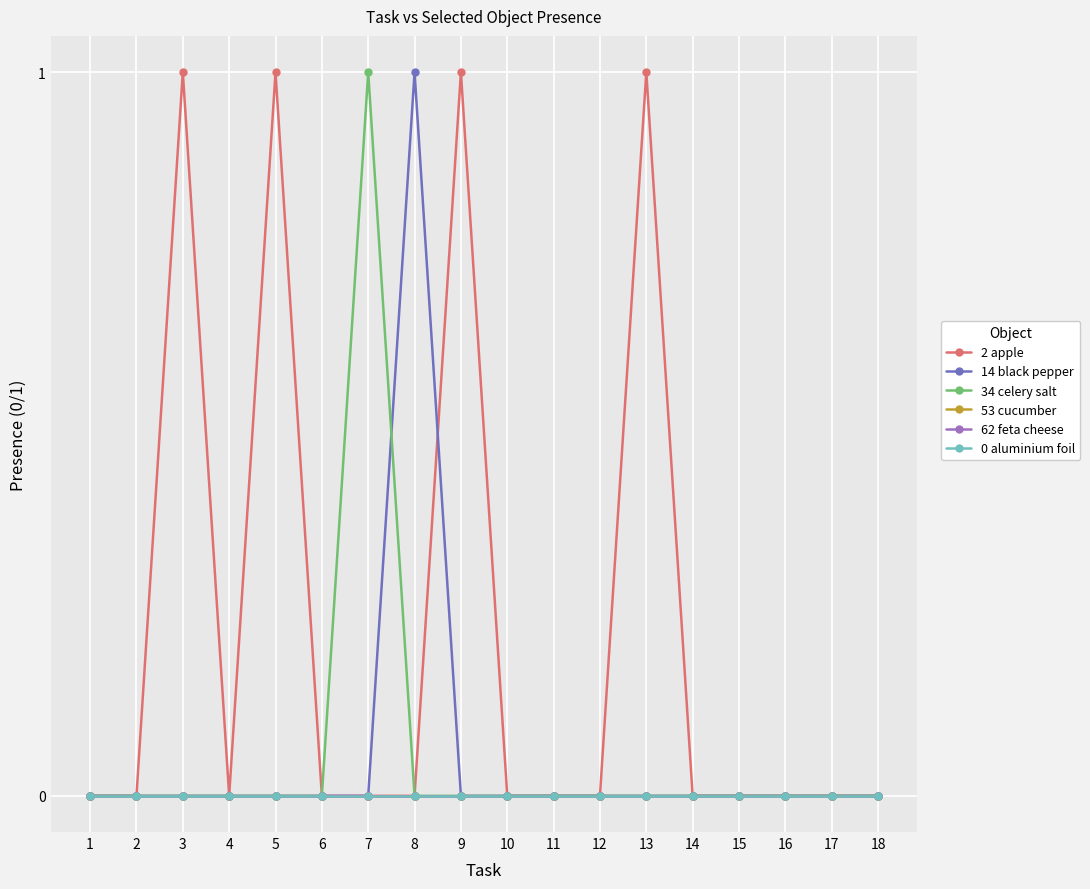

At 11, list the series in order from smallest to largest.

2 apple, 14 black pepper, 34 celery salt, 53 cucumber, 62 feta cheese, 0 aluminium foil